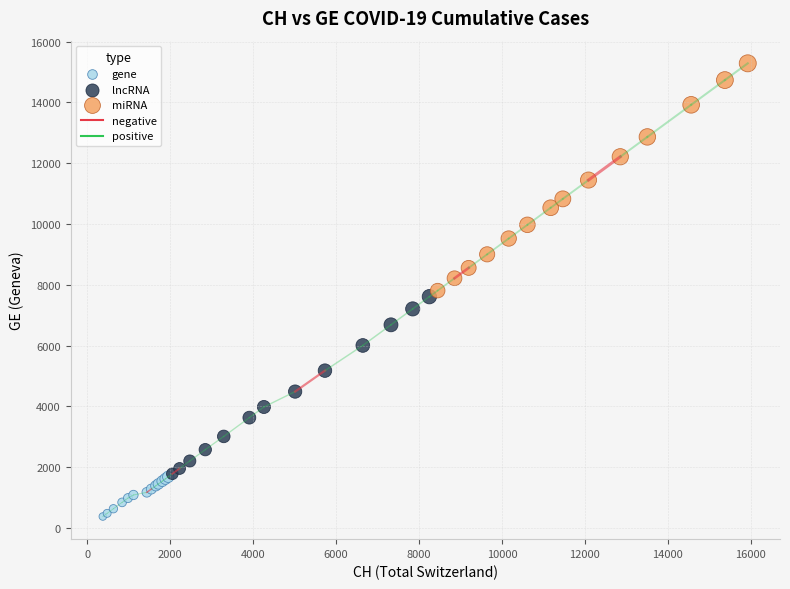

Which series contains the highest Y value?

miRNA